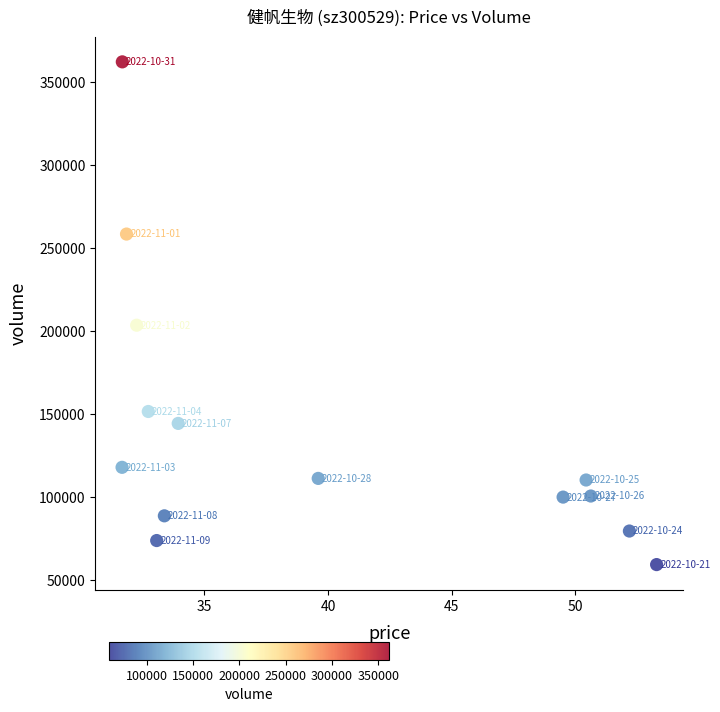

What Y value in the scatter plot is closest to 210718?

203506